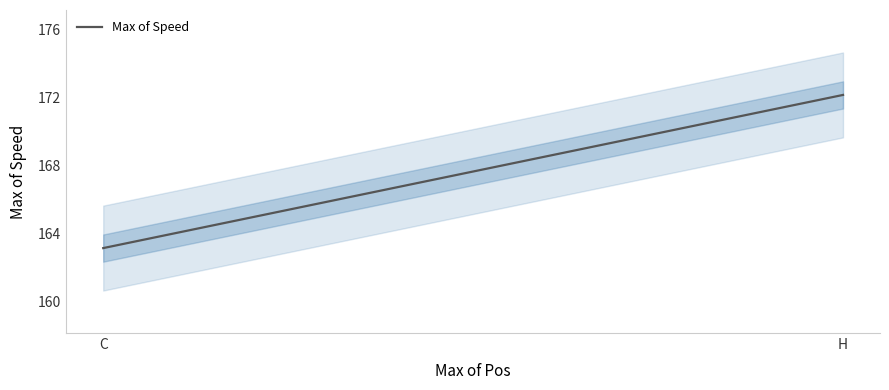

What value does the data have at H?

172.2